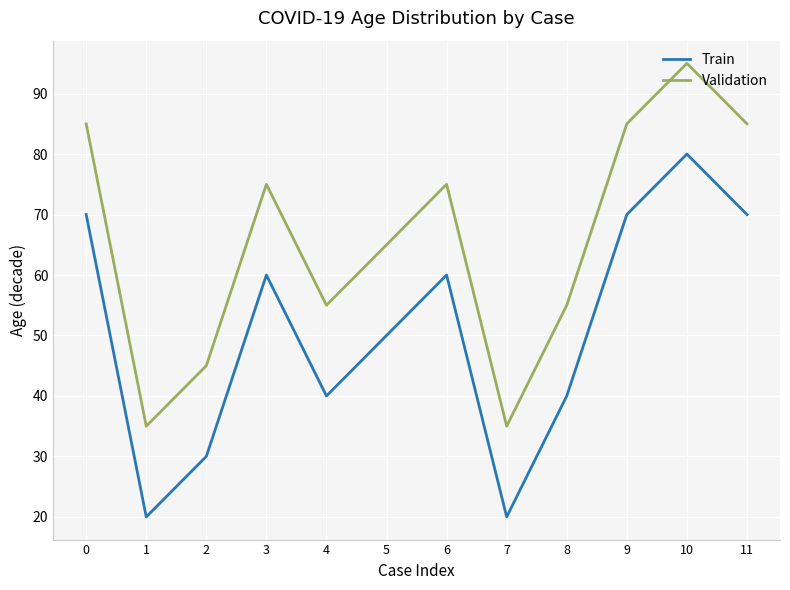

How many values in the Validation series are below 75?

6